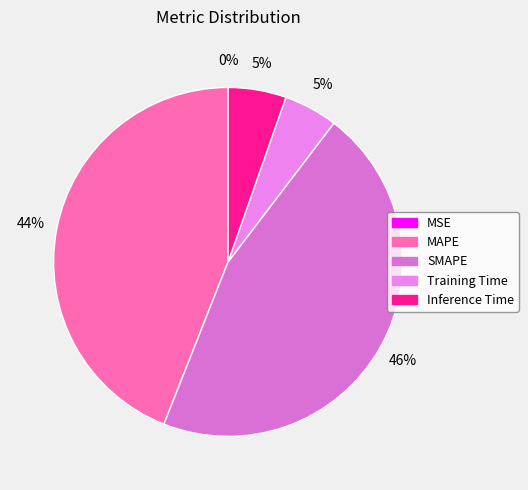

To the nearest percent, what is the combined percentage of Training Time and Inference Time?

10%